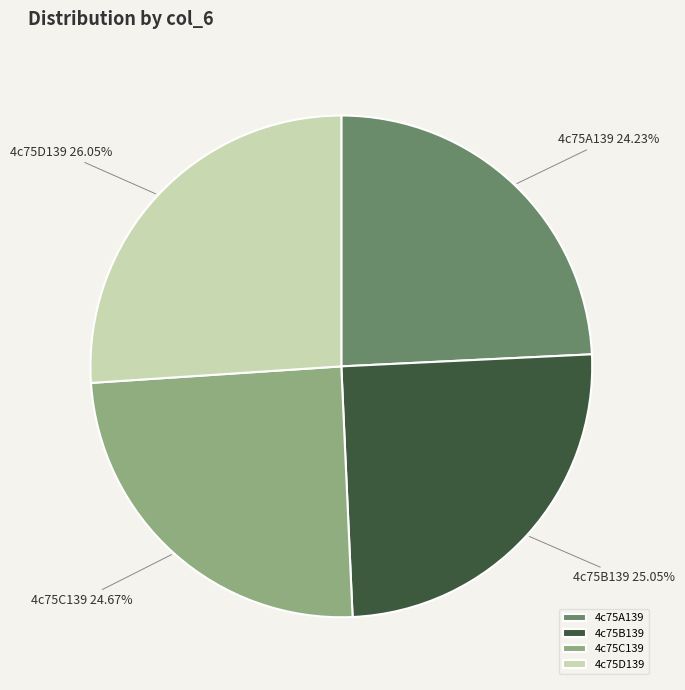

Is it true that 4c75C139 is 13% of the pie?

False